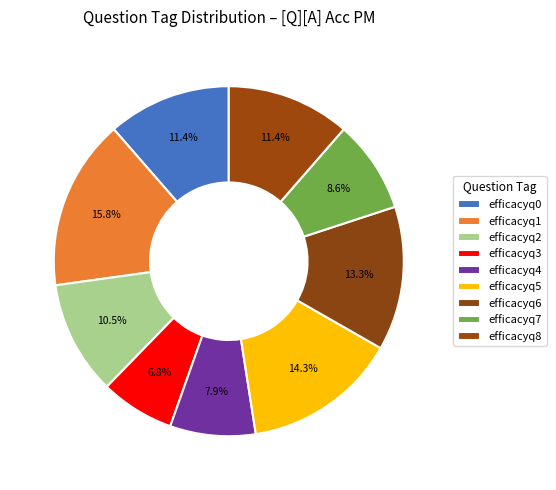

How much of the chart is everything except efficacyq7?

91.4%